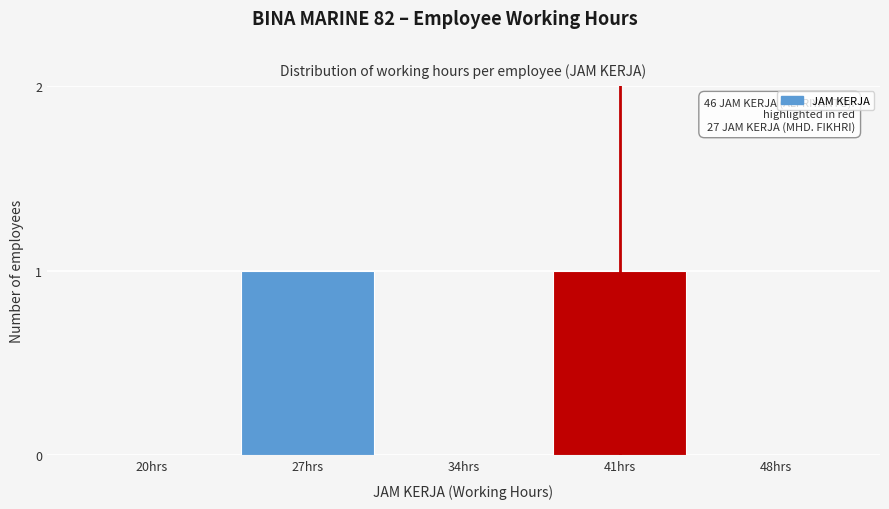

Reading left to right, list all the values displayed in this chart.

20hrs=0	27hrs=1	34hrs=0	41hrs=1	48hrs=0